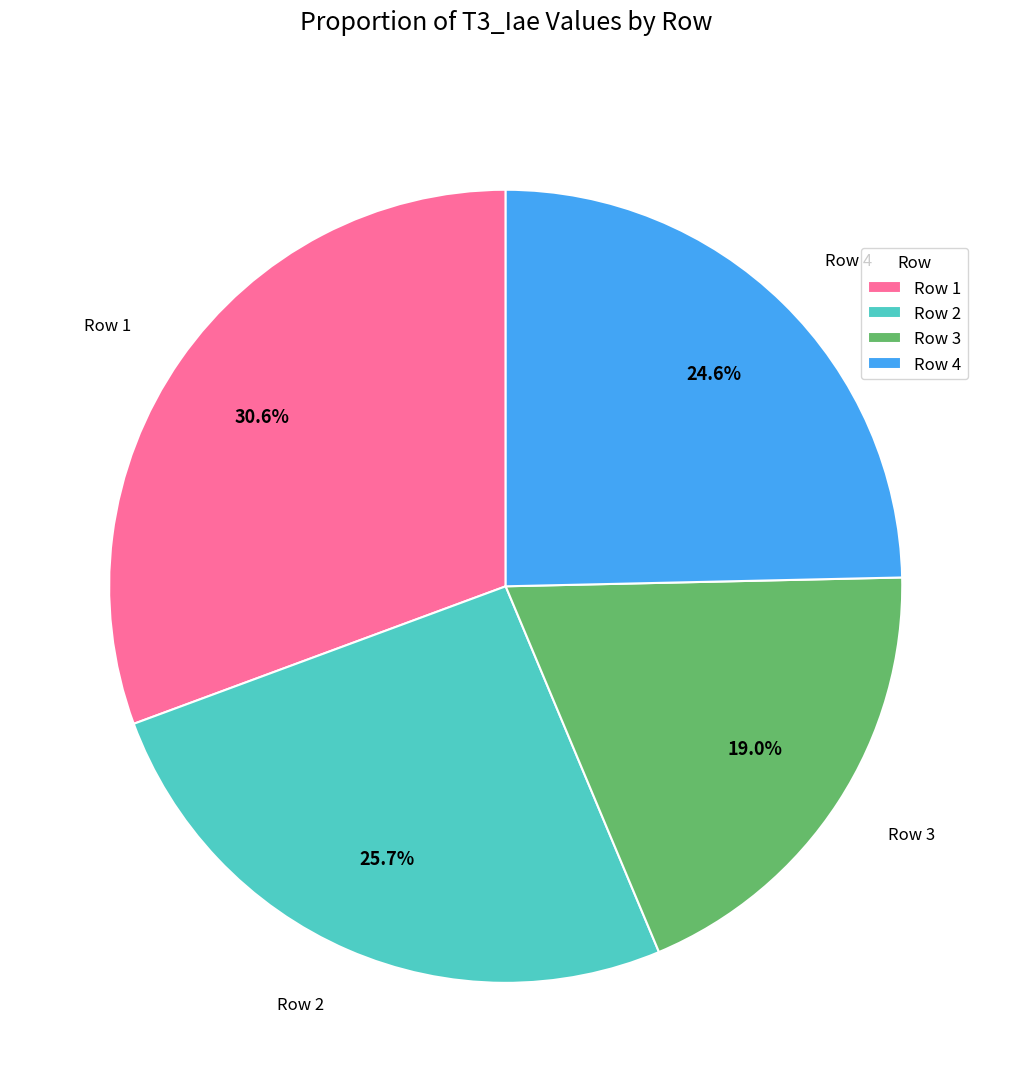

Combined, do Row 3 and Row 2 account for over 50%?

No